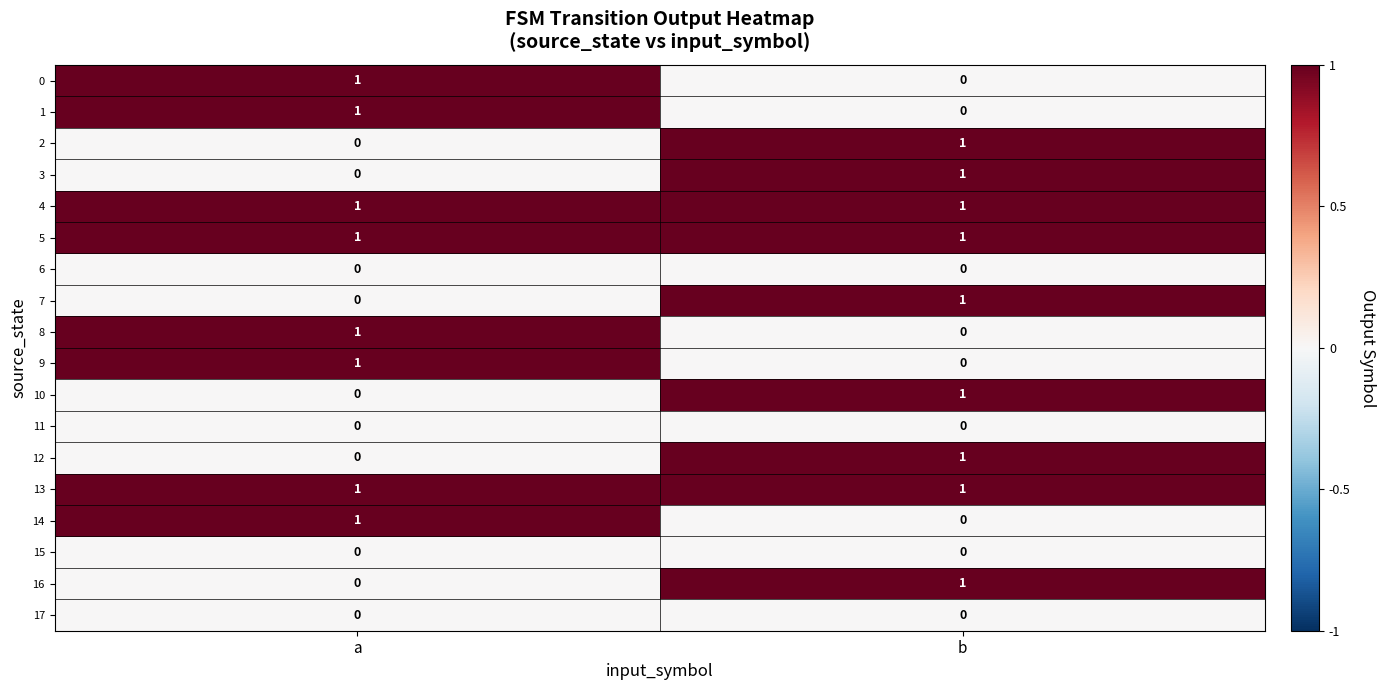

At which label does 7 reach its peak?

b